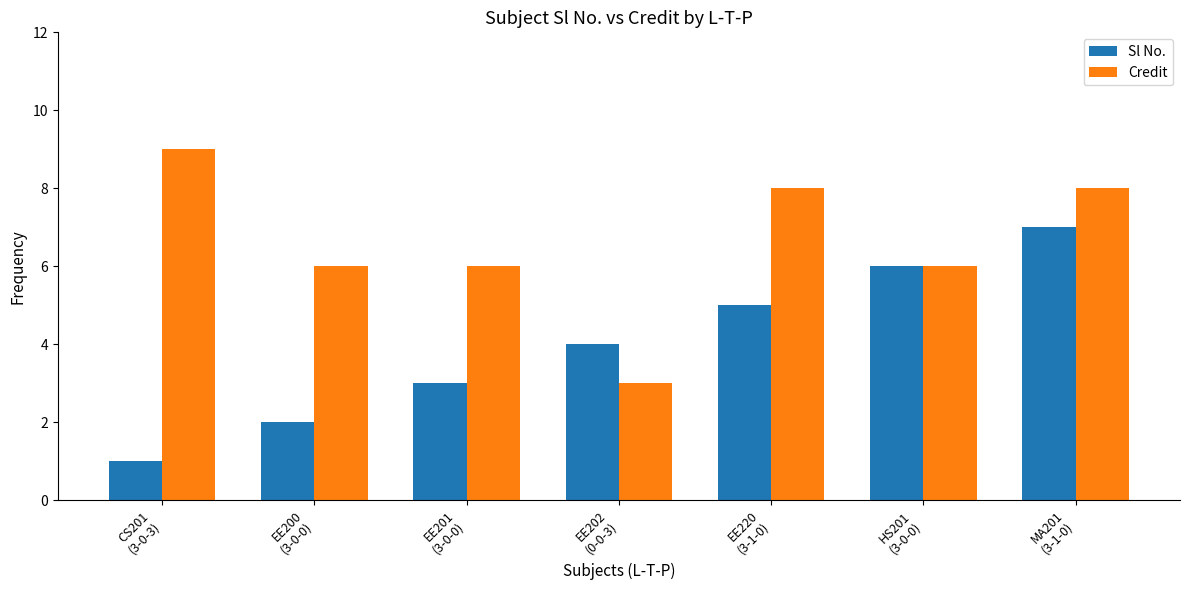

Count the number of categories in the chart.

7